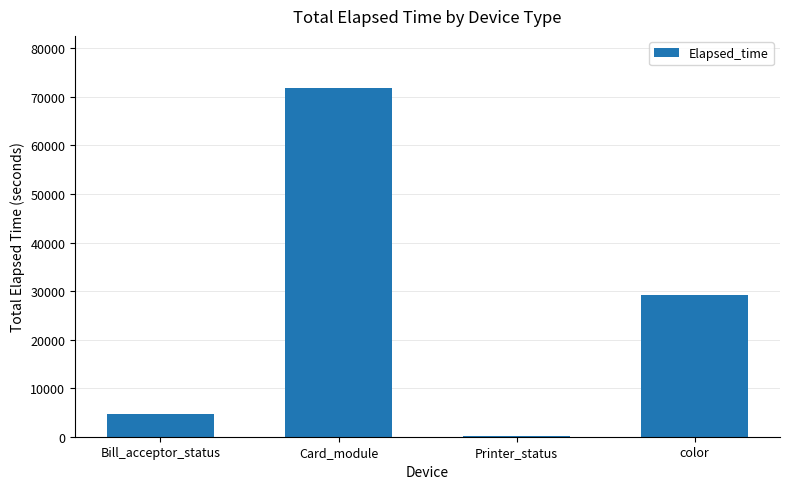

Is it true that the value at Bill_acceptor_status is 4680?

True